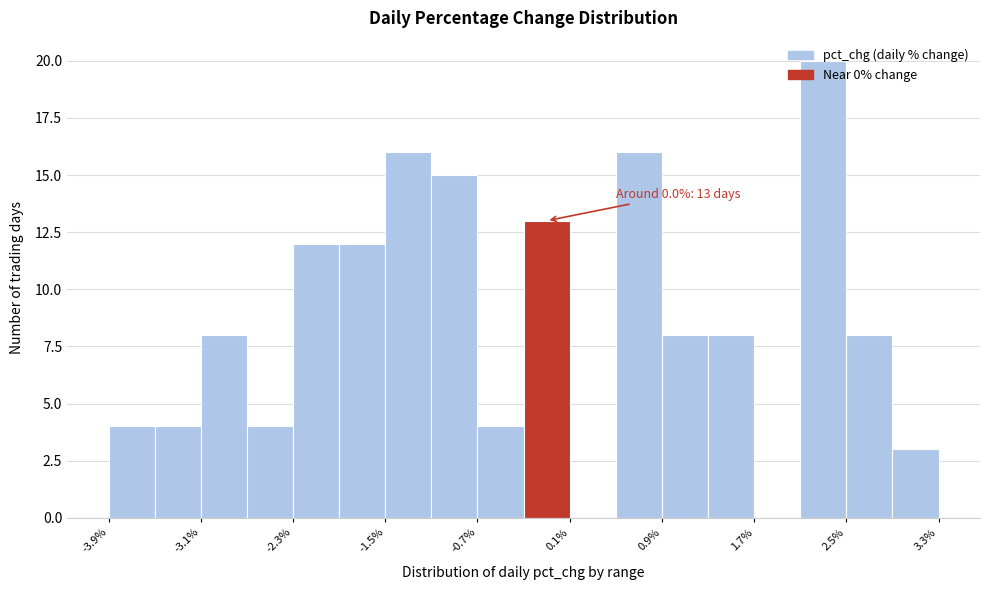

Which range on the x-axis has the tallest bar?

2.1 to 2.5